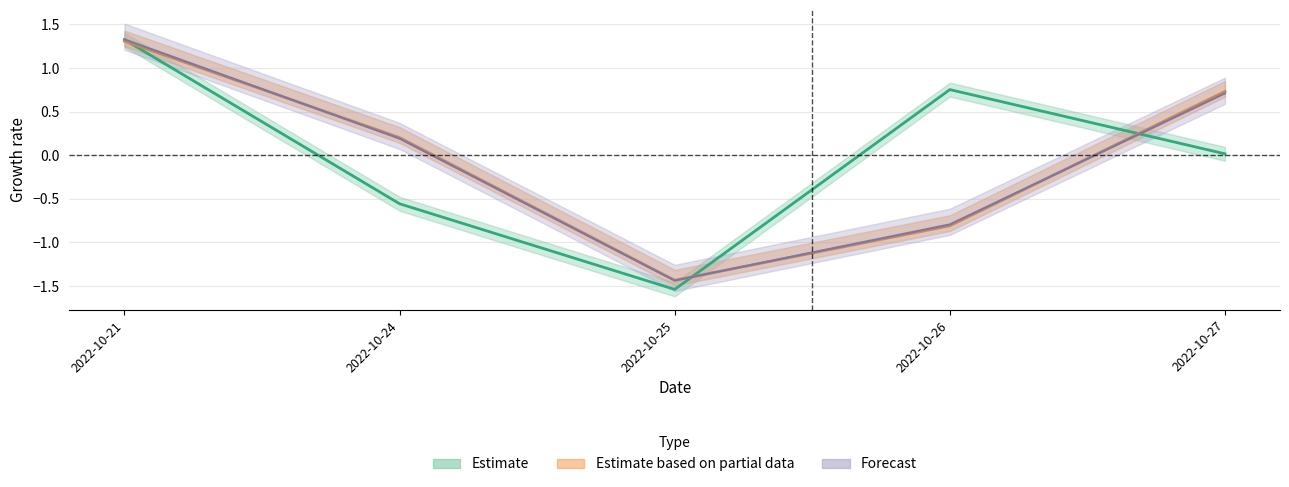

List the labels in order of t_change value, largest first.

2022-10-21, 2022-10-27, 2022-10-24, 2022-10-26, 2022-10-25